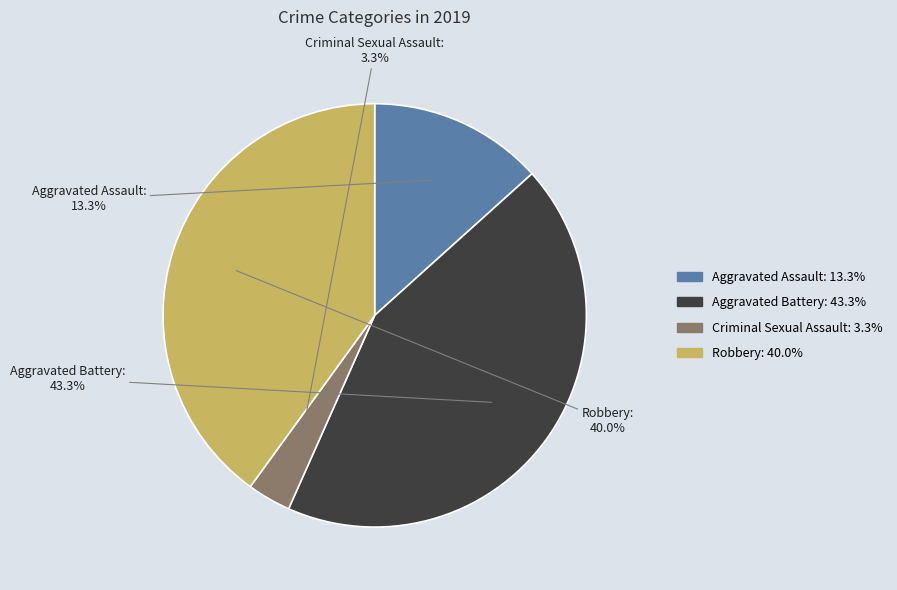

To the nearest percent, what is the difference between the largest and smallest slice percentages?

40%